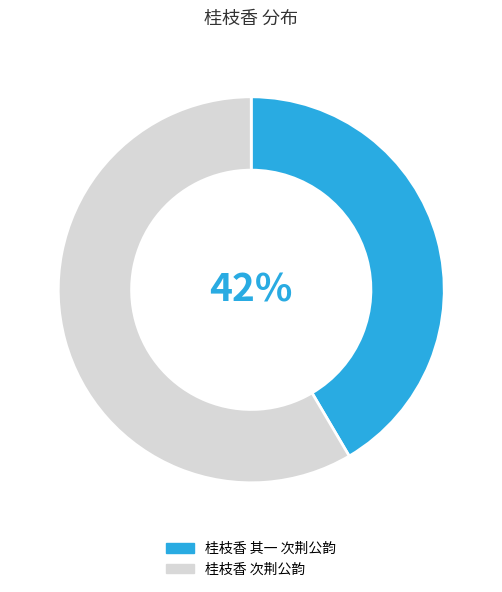

Is there a majority slice in this chart?

Yes